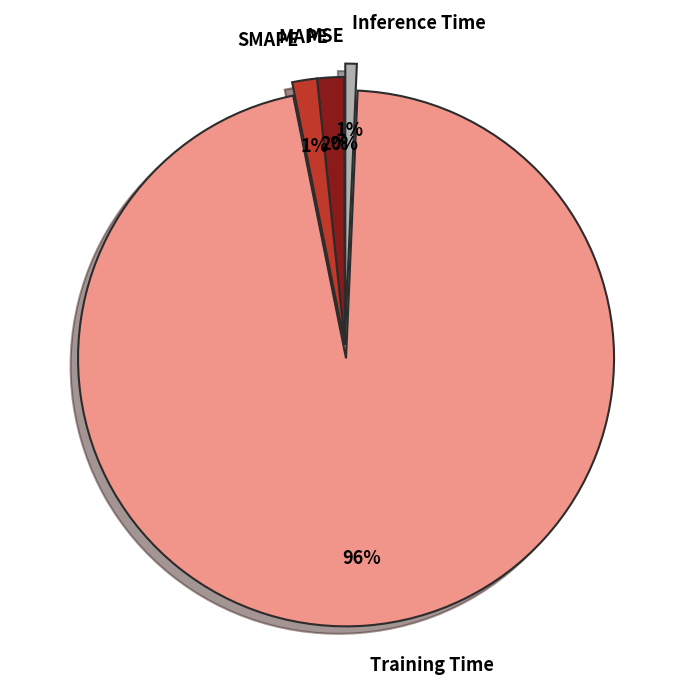

To the nearest percent, what is the difference between the SMAPE and Training Time slice percentages?

95%